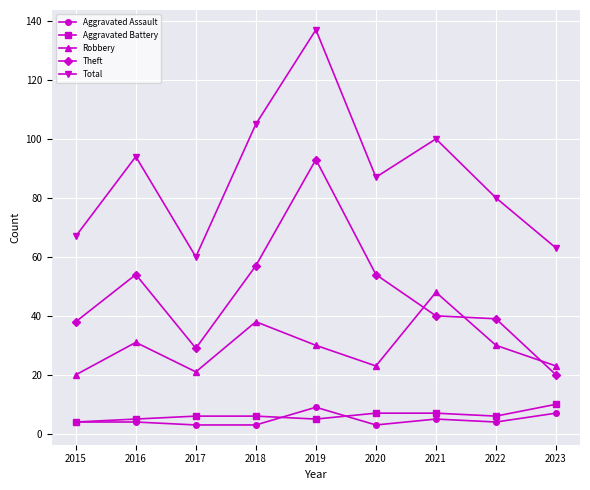

Rank the series at 2021 from lowest to highest value.

Aggravated Assault, Aggravated Battery, Theft, Robbery, Total